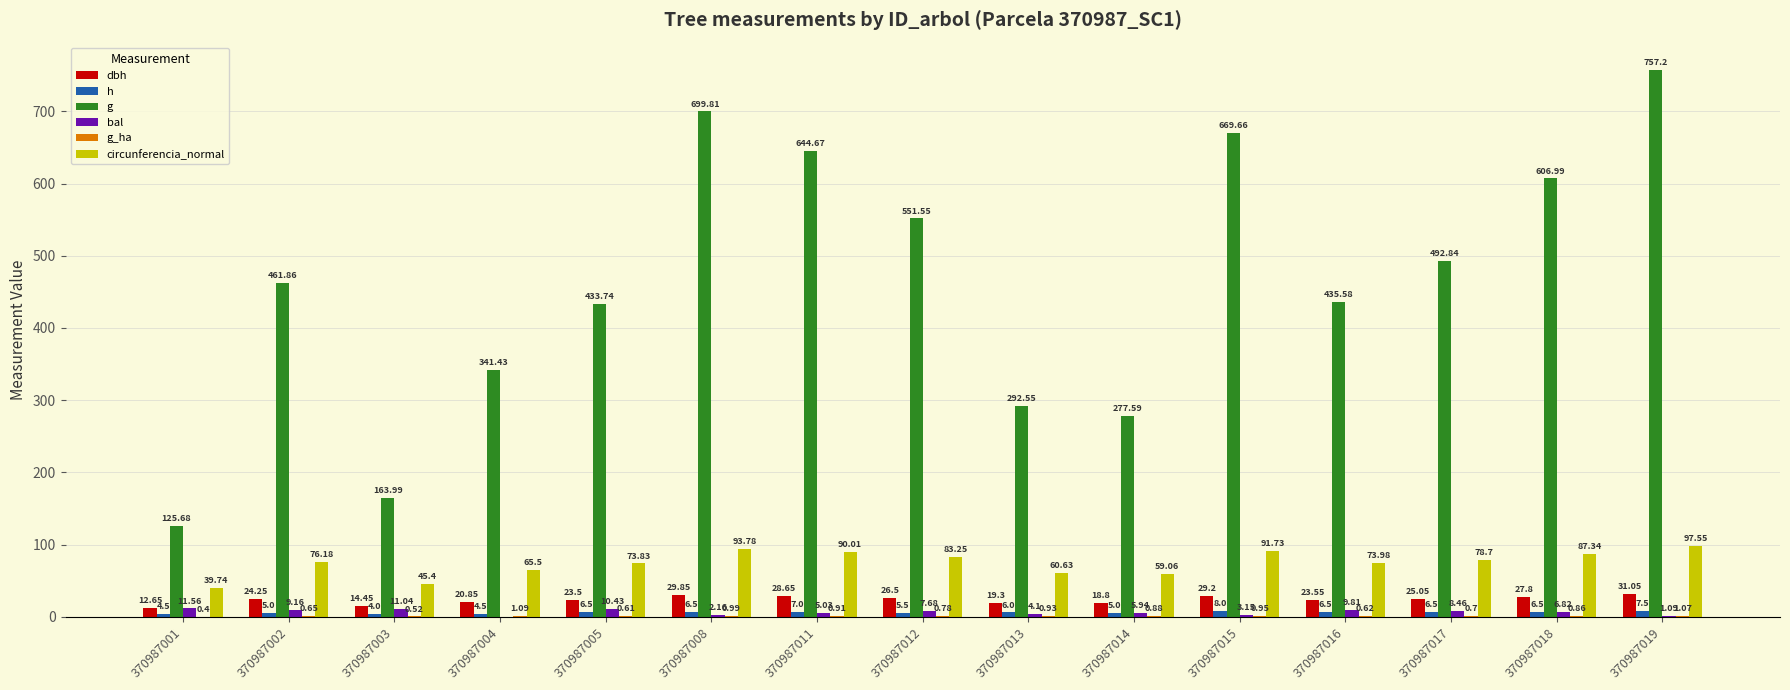

Between 370987002 and 370987014, which series saw the biggest shift?

g